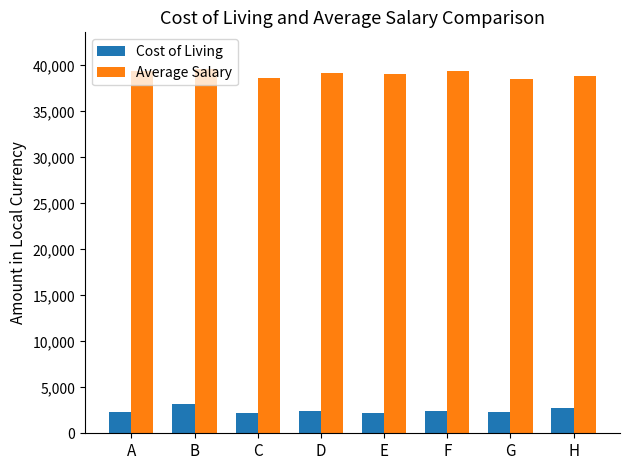

Is the value of Average Salary at D greater than the value of Cost of Living at F?

Yes